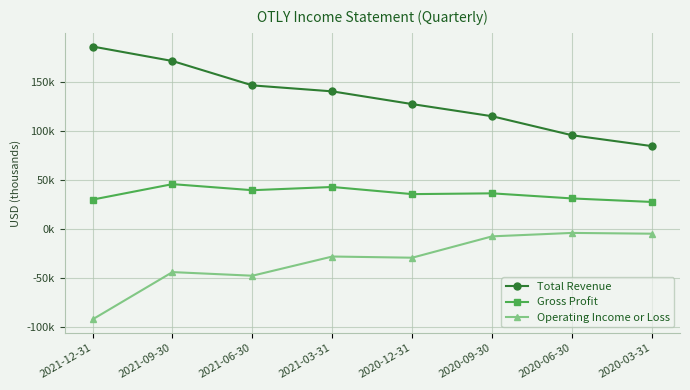

Between 2021-06-30 and 2020-06-30, which series saw the biggest shift?

Total Revenue